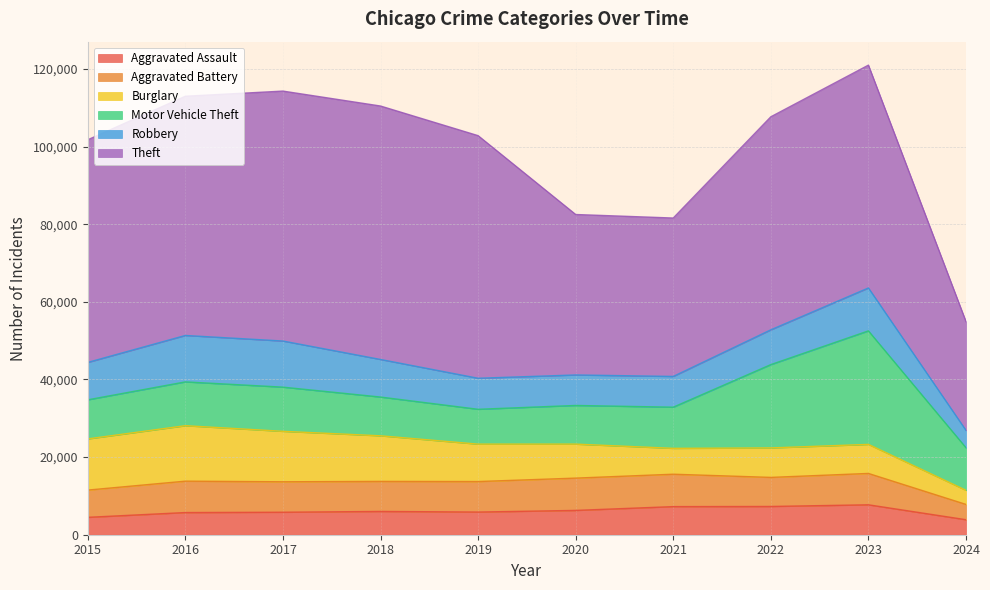

What are all the series names shown in the legend?

Aggravated Assault, Aggravated Battery, Burglary, Motor Vehicle Theft, Robbery, Theft